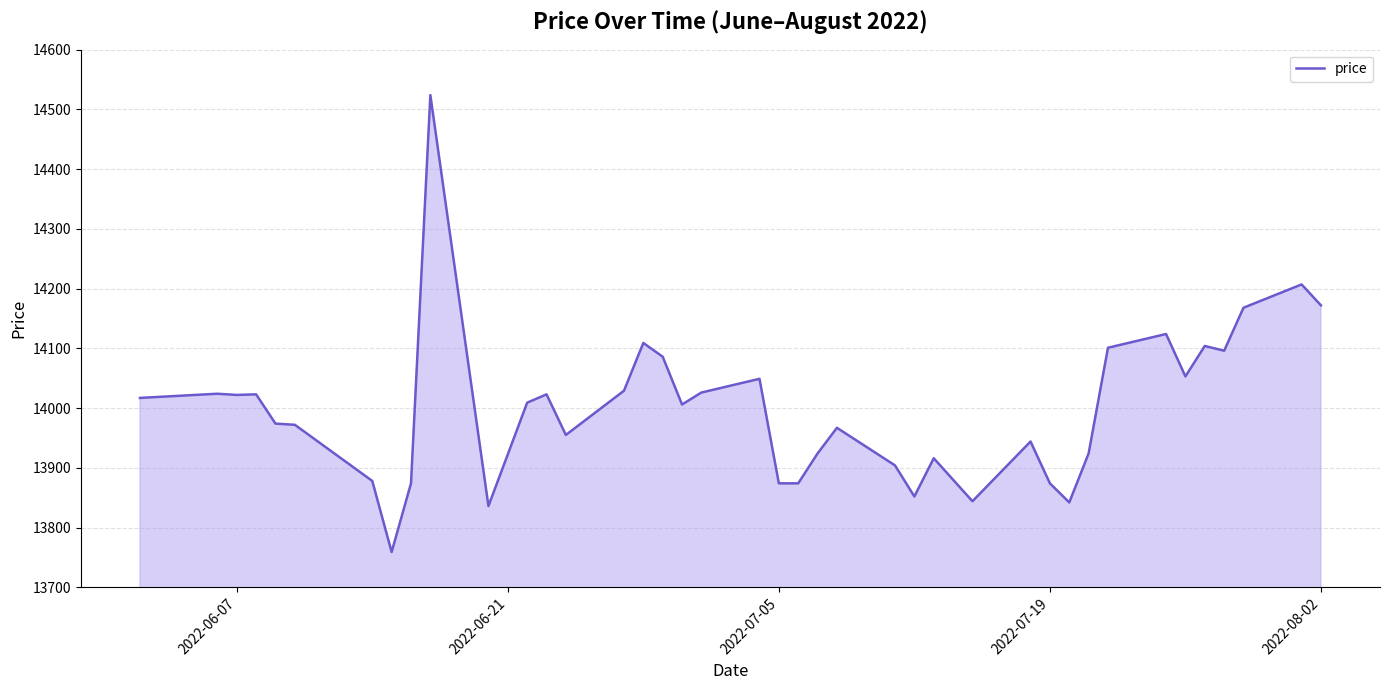

What is the minimum value shown in the chart?

13759